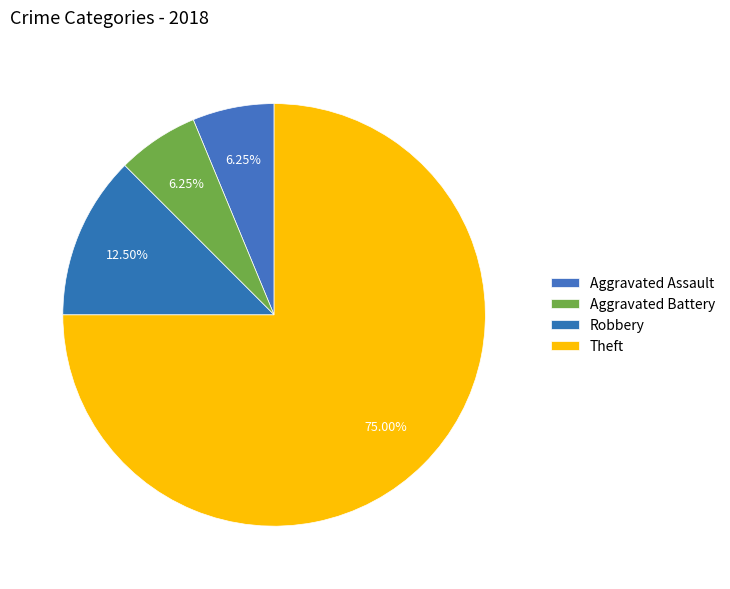

Is the sum of Aggravated Battery and Robbery greater than half?

No